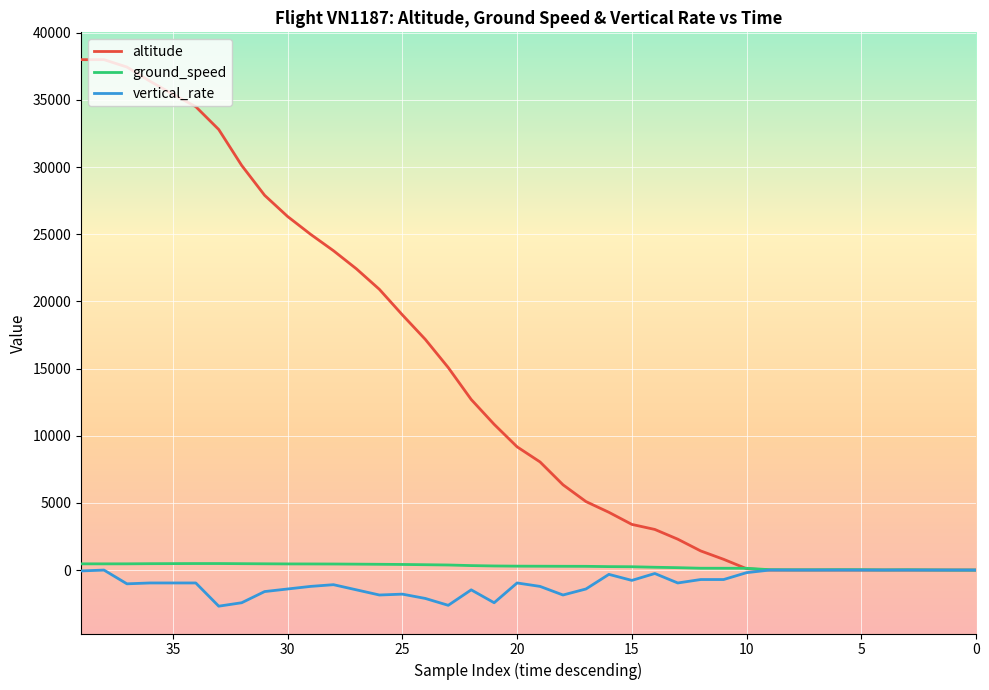

How many data points in altitude are above 9175?

19